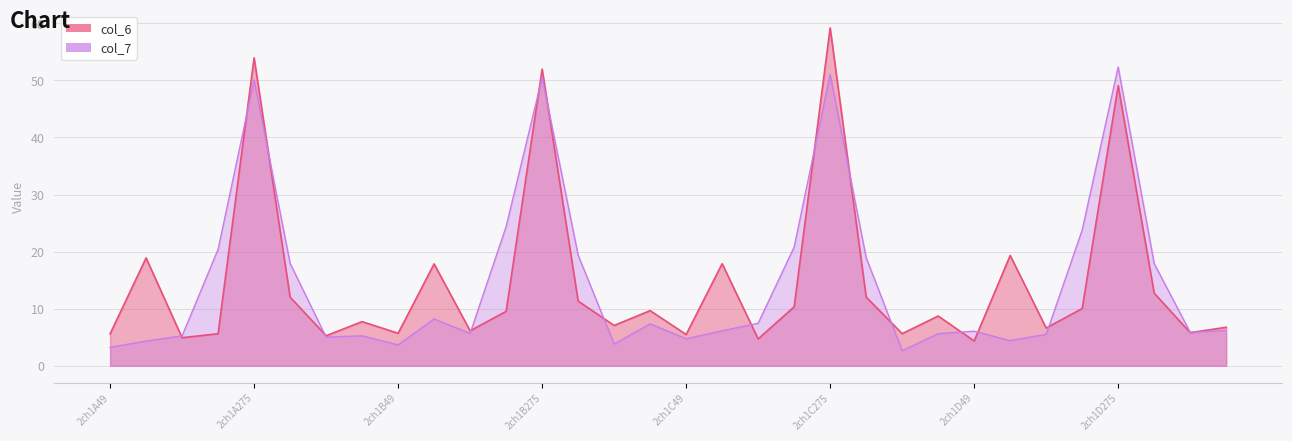

Reading left to right, what are all the values shown in this chart?

col_6: 2ch1A49=5.6	2ch1A77=18.9	2ch1A102=4.9	2ch1A131=5.6	2ch1A275=54.0	2ch1A327=12.0	2ch1A368=5.3	2ch1A367=7.7	2ch1B49=5.7	2ch1B77=17.8	2ch1B102=6.1	2ch1B131=9.5	2ch1B275=52.0	2ch1B327=11.3	2ch1B368=7.1	2ch1B367=9.7	2ch1C49=5.5	2ch1C77=17.9	2ch1C102=4.7	2ch1C131=10.3	2ch1C275=59.2	2ch1C327=12.0	2ch1C368=5.6	2ch1C367=8.7	2ch1D49=4.3	2ch1D77=19.3	2ch1D102=6.6	2ch1D131=10.0	2ch1D275=49.1	2ch1D327=12.7	2ch1D368=5.8	2ch1D367=6.7
col_7: 2ch1A49=3.2	2ch1A77=4.3	2ch1A102=5.2	2ch1A131=20.4	2ch1A275=50.0	2ch1A327=17.9	2ch1A368=5.0	2ch1A367=5.2	2ch1B49=3.6	2ch1B77=8.2	2ch1B102=5.7	2ch1B131=24.4	2ch1B275=50.5	2ch1B327=19.4	2ch1B368=3.8	2ch1B367=7.3	2ch1C49=4.7	2ch1C77=6.1	2ch1C102=7.4	2ch1C131=20.8	2ch1C275=51.0	2ch1C327=18.9	2ch1C368=2.6	2ch1C367=5.6	2ch1D49=6.1	2ch1D77=4.4	2ch1D102=5.5	2ch1D131=23.8	2ch1D275=52.4	2ch1D327=17.9	2ch1D368=5.9	2ch1D367=6.2